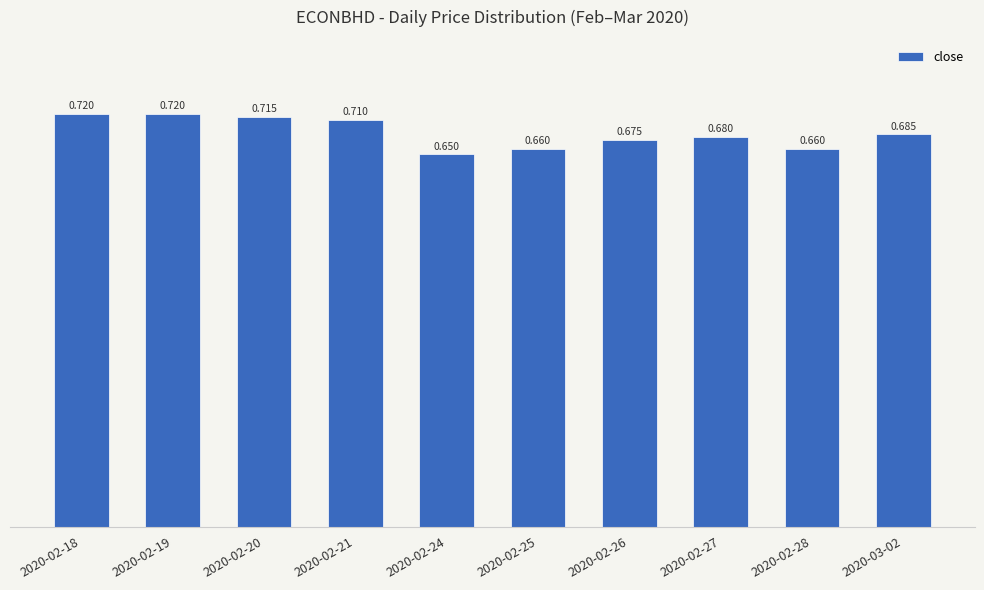

How many bars are there in total?

10